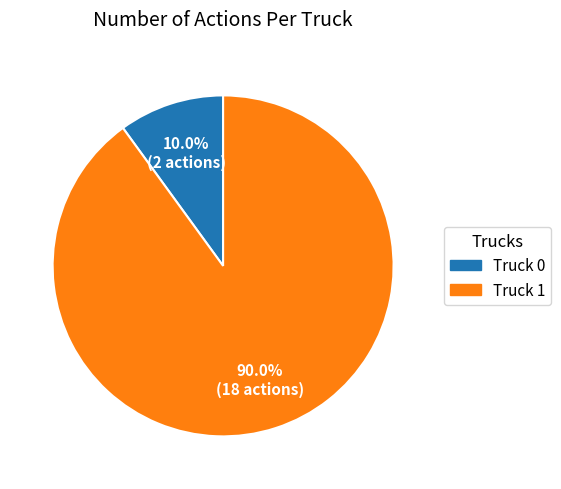

What is the ratio of the value at Truck 0 to the value at Truck 1?

0.1